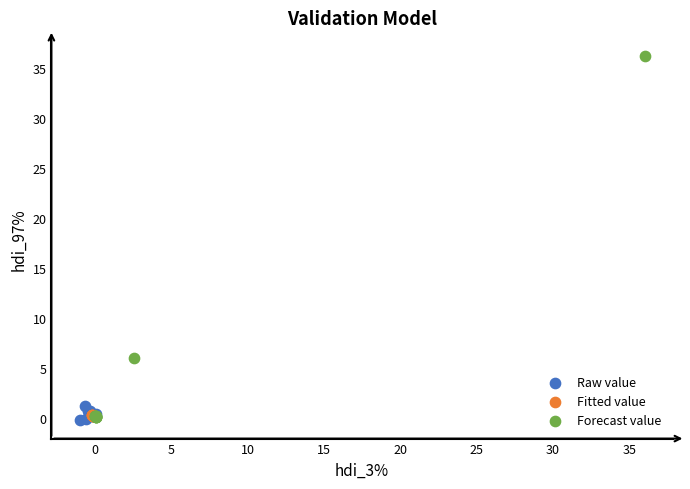

Which series contains the highest Y value?

Forecast value